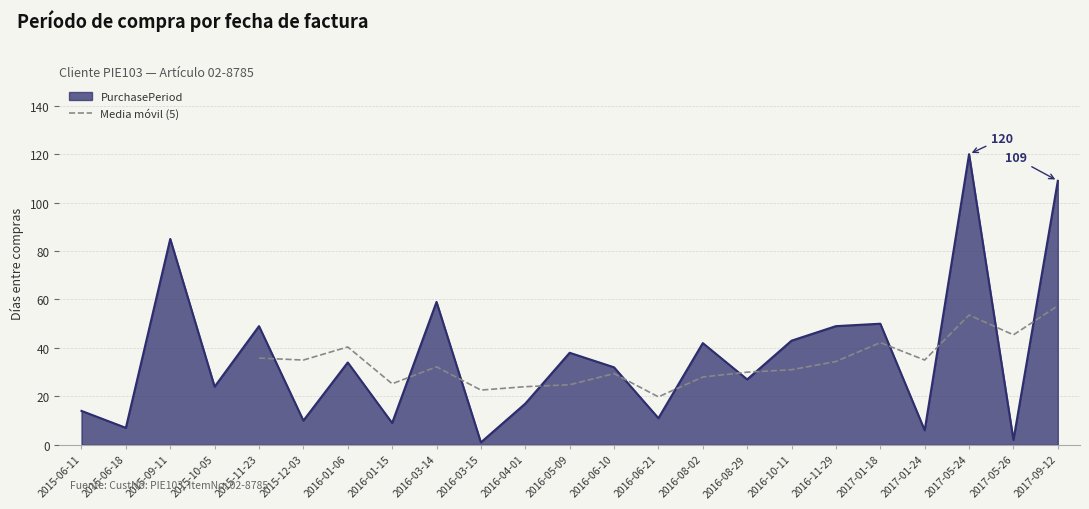

Does the chart have visible grid lines?

Yes